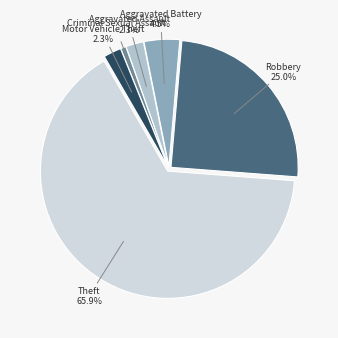

Rank the categories by value from lowest to highest.

Criminal Sexual Assault, Aggravated Assault, Motor Vehicle Theft, Aggravated Battery, Robbery, Theft